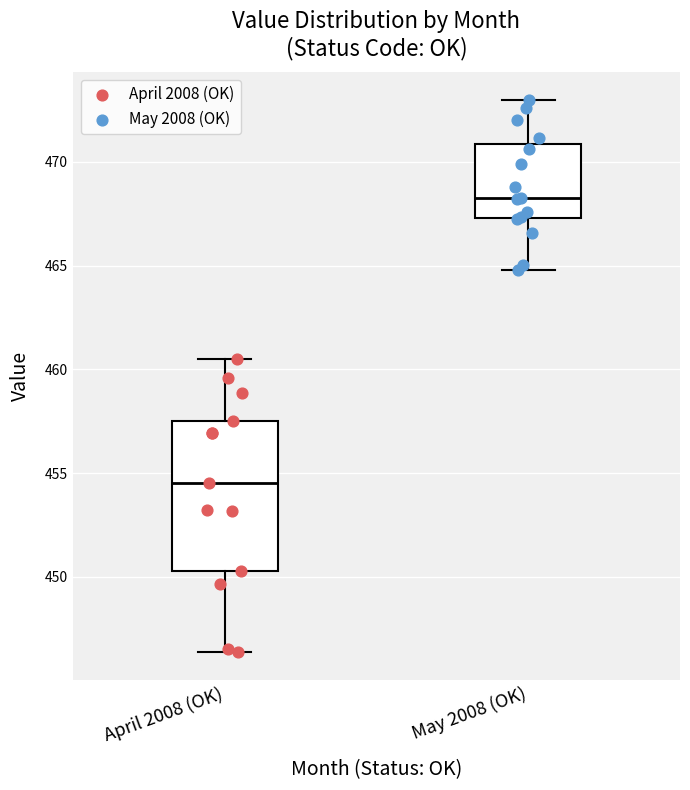

Reading left to right, read every box against the y-axis: the position of its median line, the range the box covers, and the ends of its whiskers. The values are not printed on the chart, so give them approximately, as read against the axis.

April 2008 (OK): median 454.5, box 450.5 to 457.5, whiskers 446.5 to 460.5
May 2008 (OK): median 468.5, box 467.5 to 471.0, whiskers 465.0 to 473.0